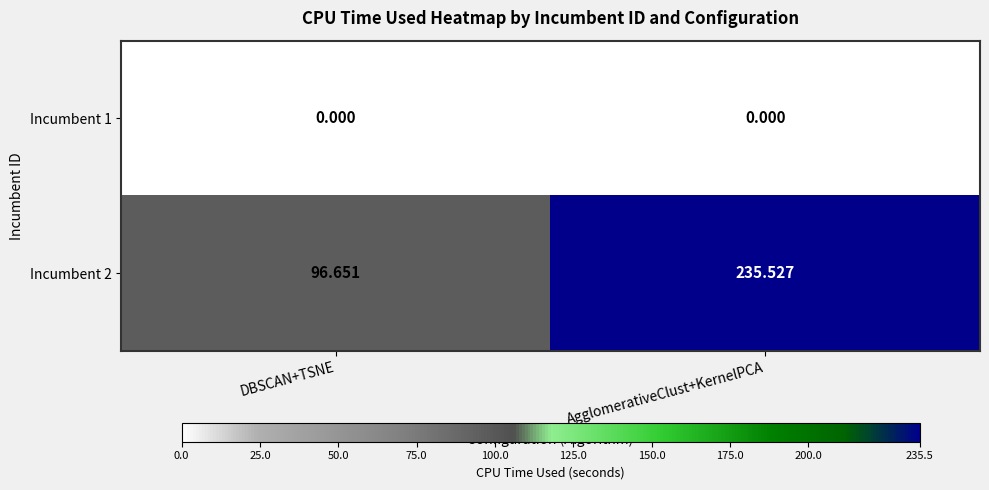

Which category has the lowest value in the Incumbent 2 series?

DBSCAN+TSNE